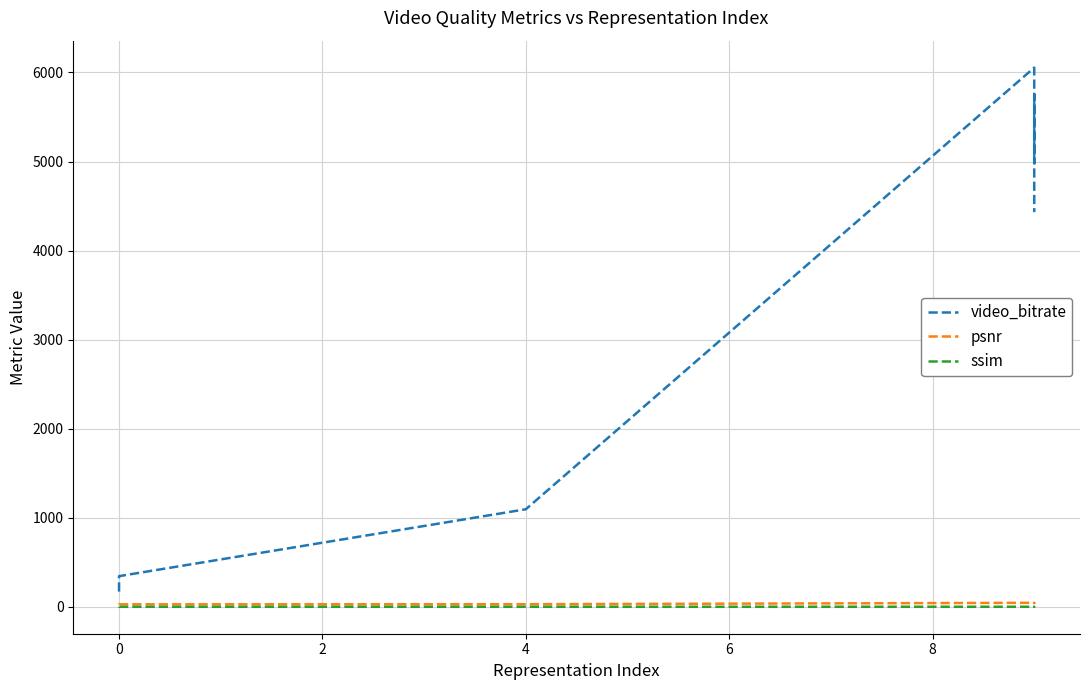

Which series has the largest range (max minus min)?

video_bitrate